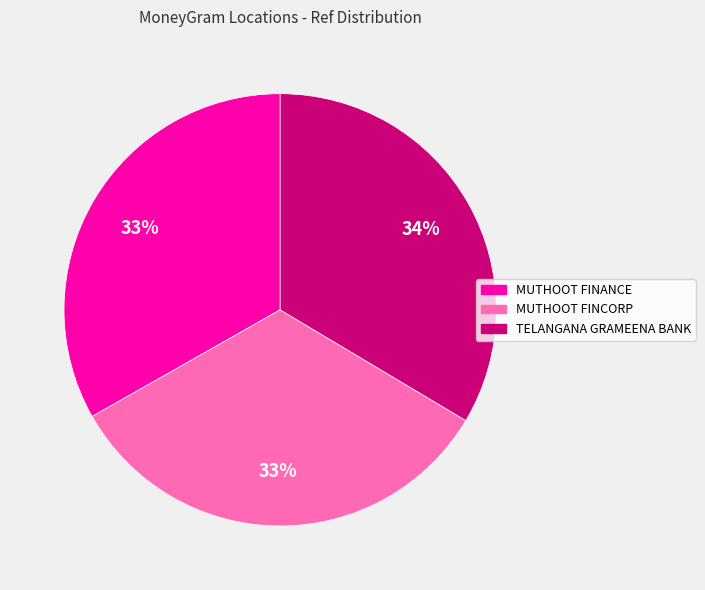

Is there a majority slice in this chart?

No